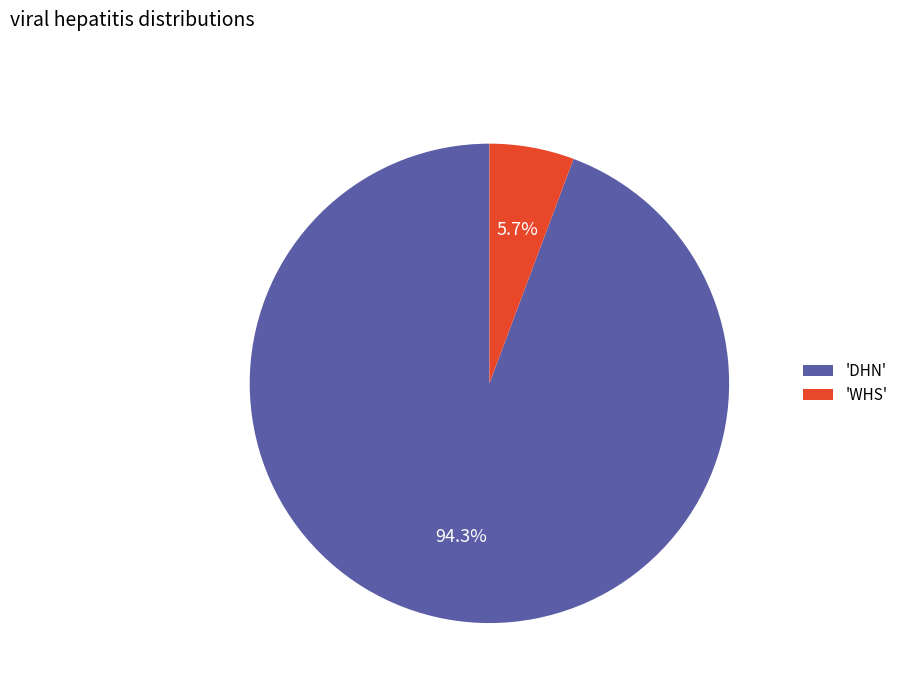

Is there any slice that represents more than half of the pie?

Yes